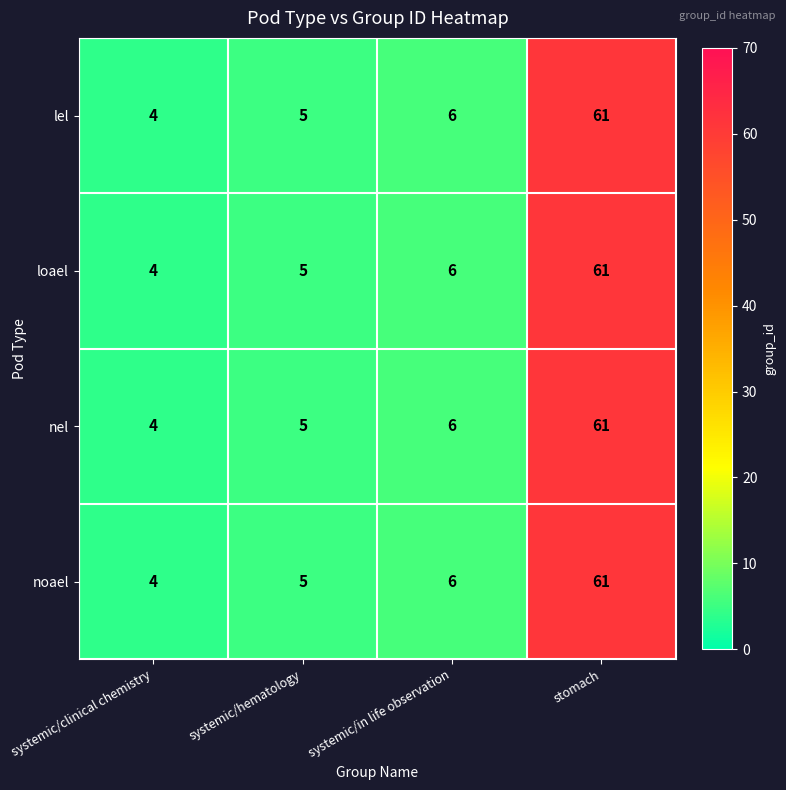

The noael series shows 6 at systemic/in life observation. True or false?

True